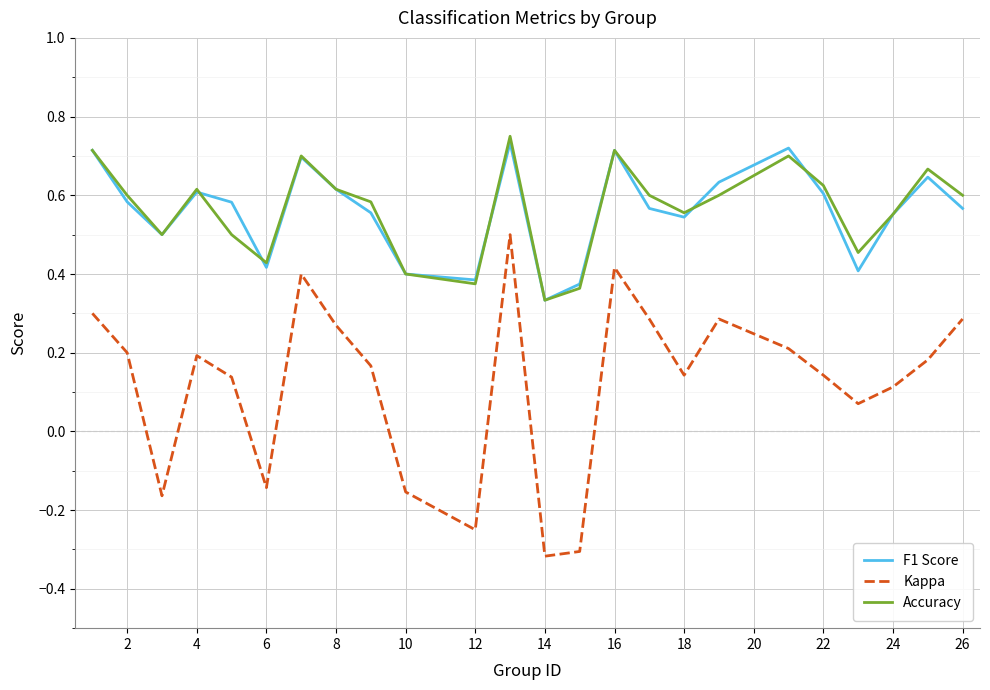

Which series has the largest range (max minus min)?

Kappa